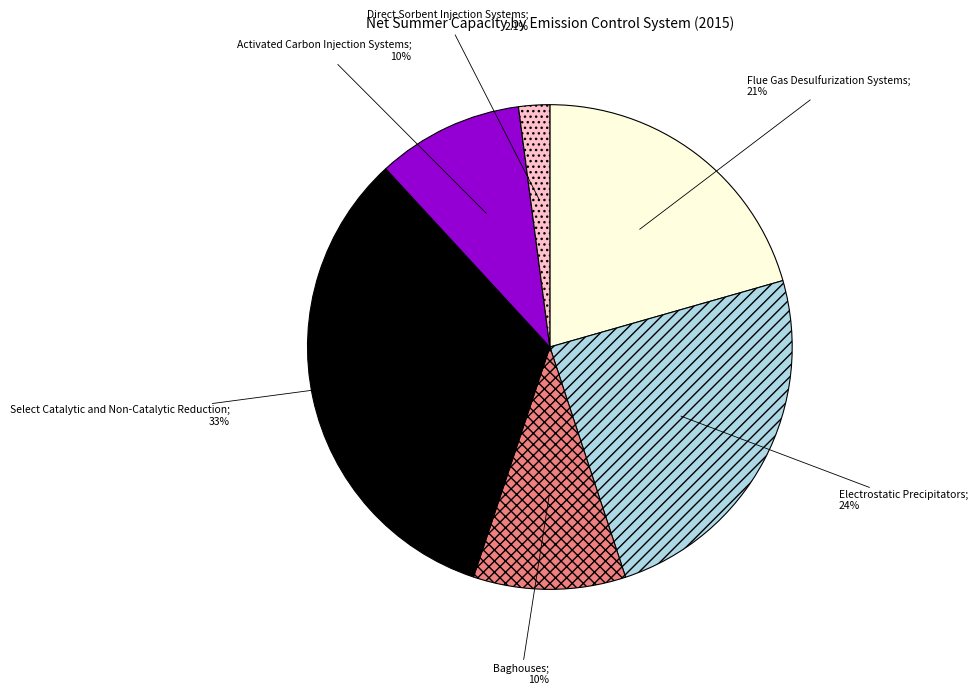

Does any single category account for the majority?

No